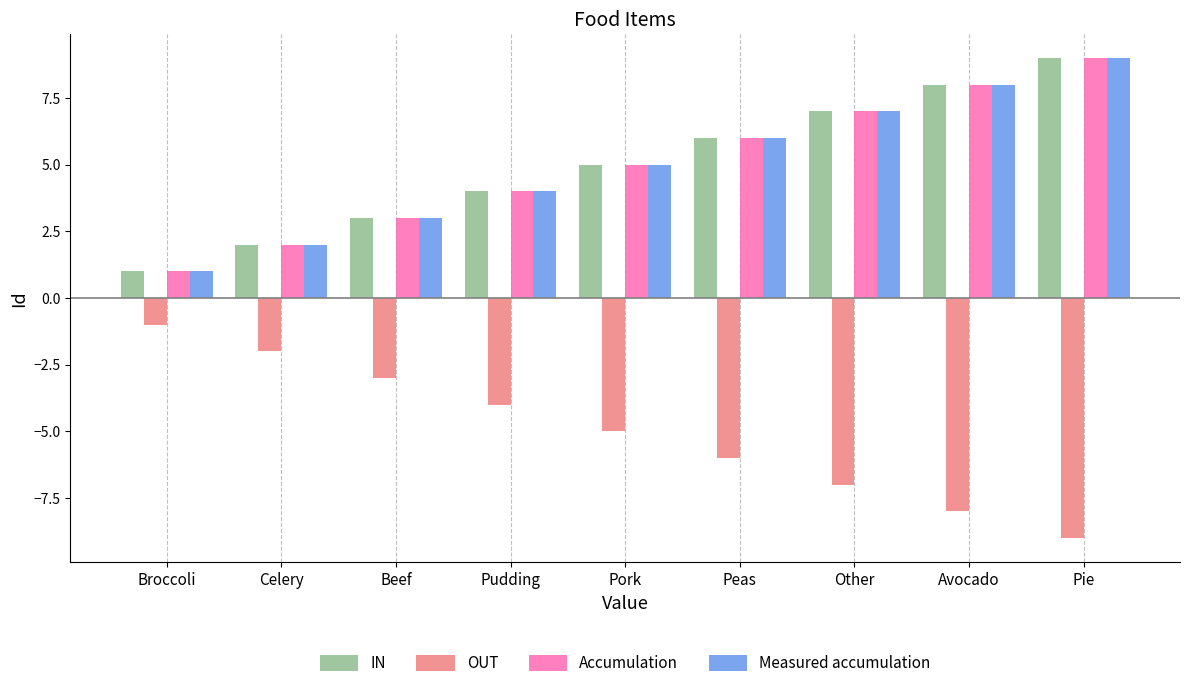

List the labels in order of Accumulation value, smallest first.

Broccoli, Celery, Beef, Pudding, Pork, Peas, Other, Avocado, Pie